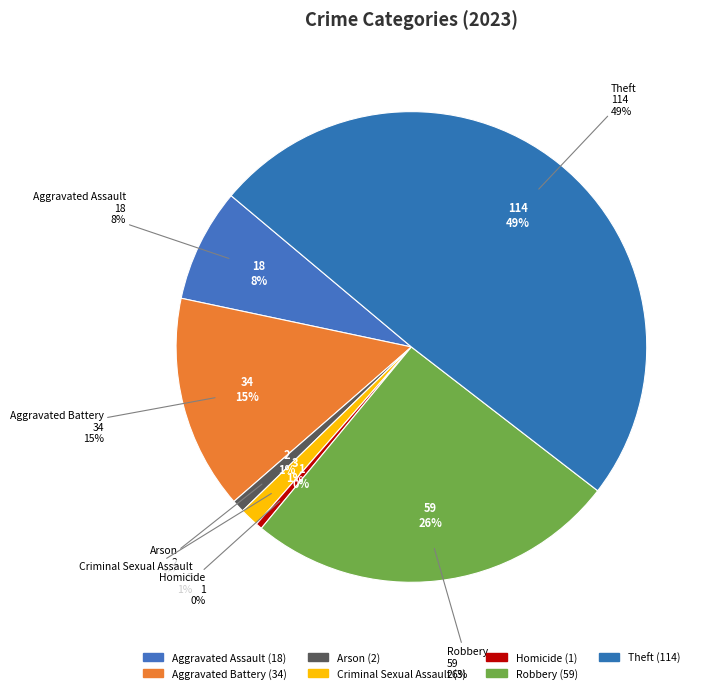

Approximately how many times larger is the value at Aggravated Assault compared to Arson?

9.0